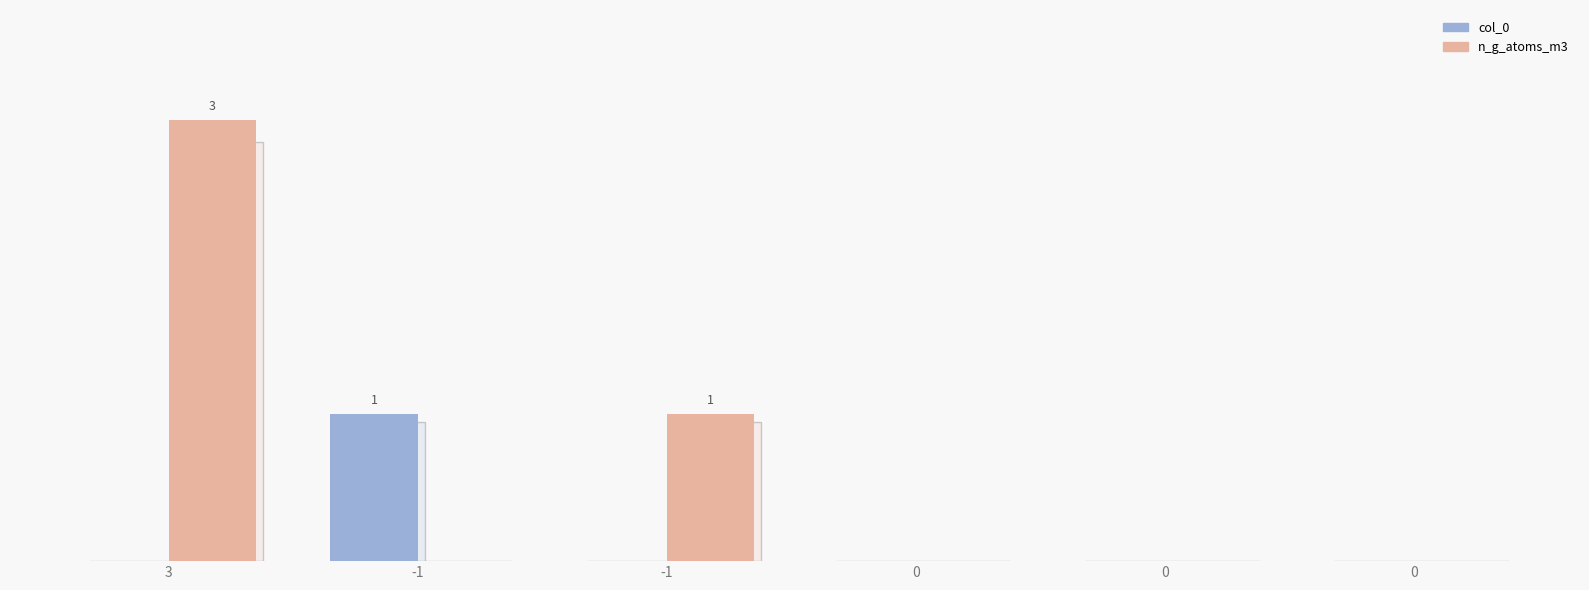

Reading right to left, extract all data points from this chart.

col_0: 0	0	0	0	1	0
n_g_atoms_m3: 0	0	0	1	0	3